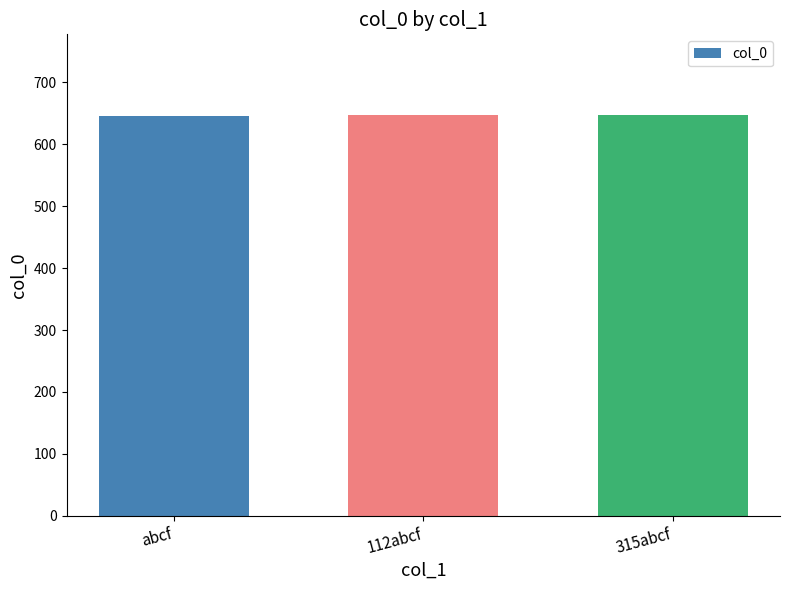

How many values are between 646 and 648?

3